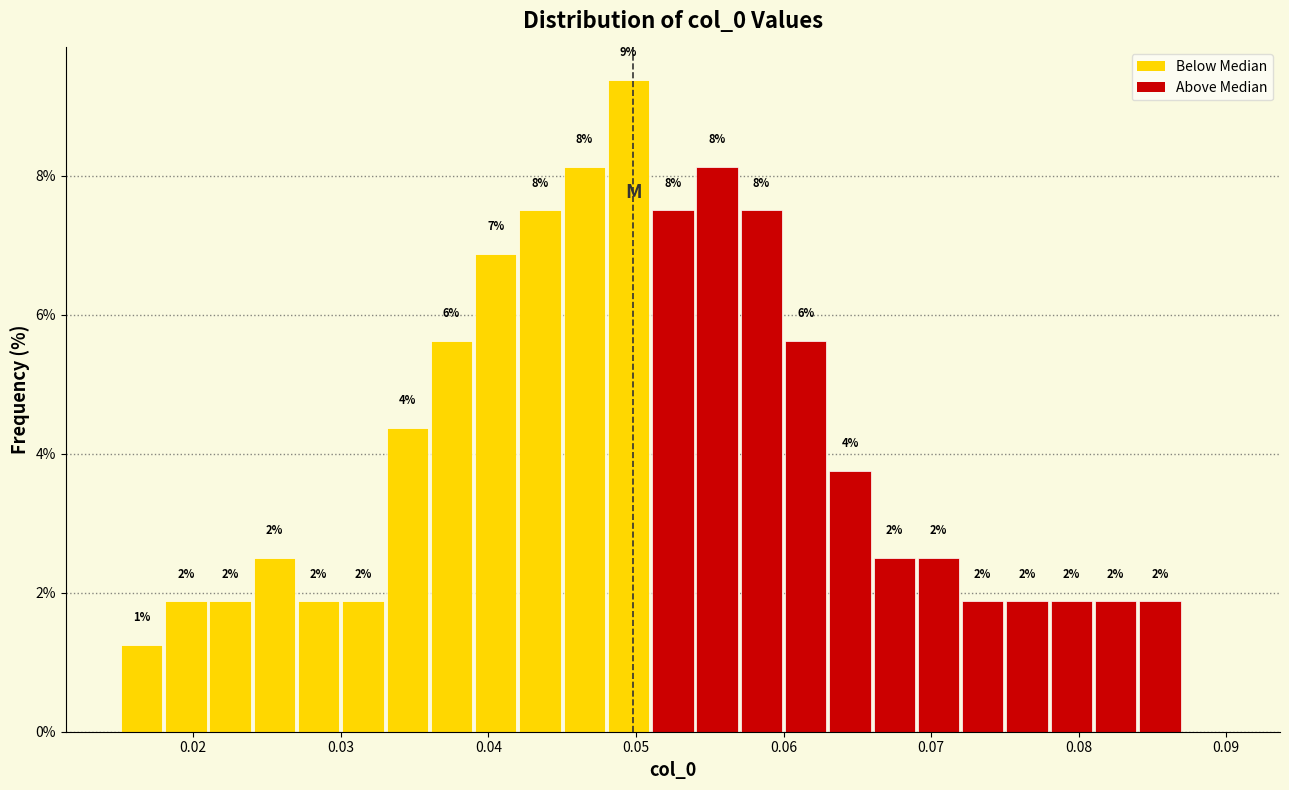

Around what value on the x-axis is the tallest bar? Give the approximate position of its centre, as read against the axis.

0.050